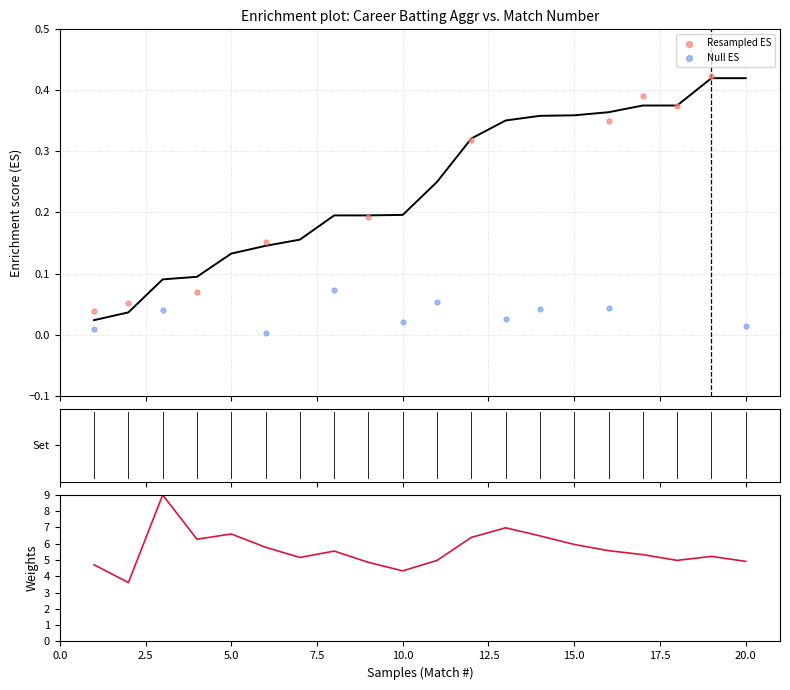

At how many categories does at least one series exceed 3?

20